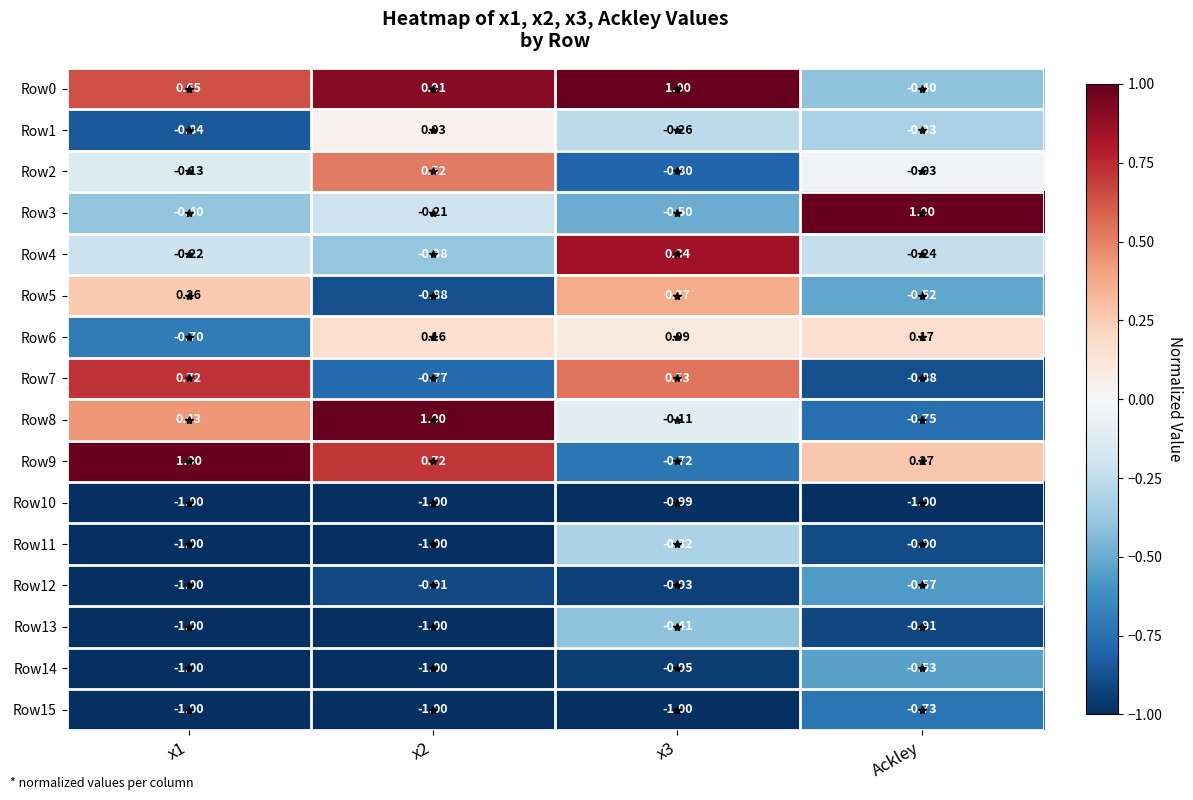

At how many categories does at least one series exceed 0?

4